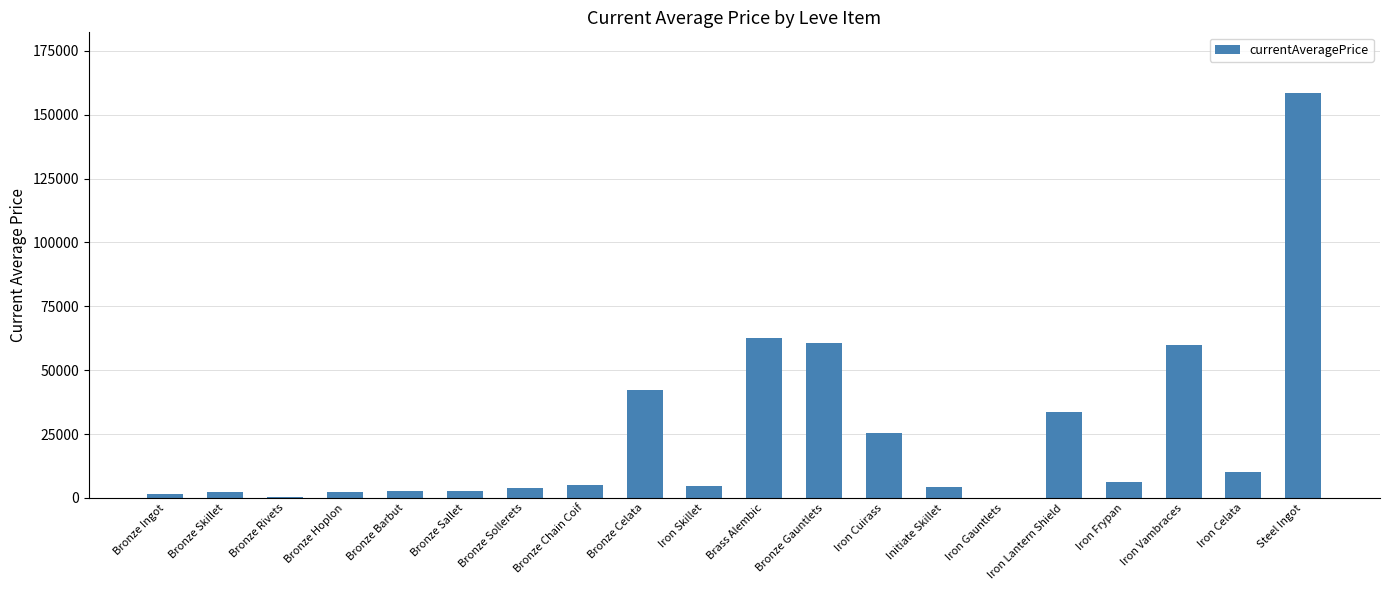

What is the greatest value displayed?

158499.2